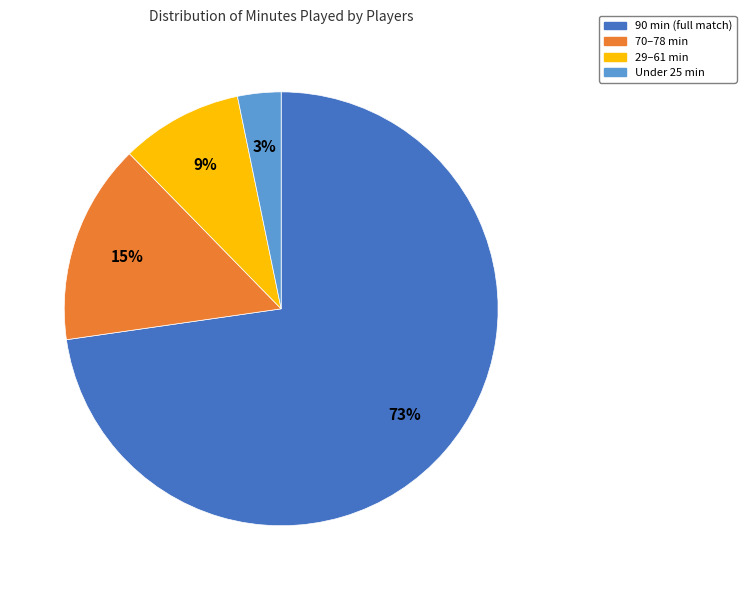

To the nearest percent, what is the average slice percentage?

25%